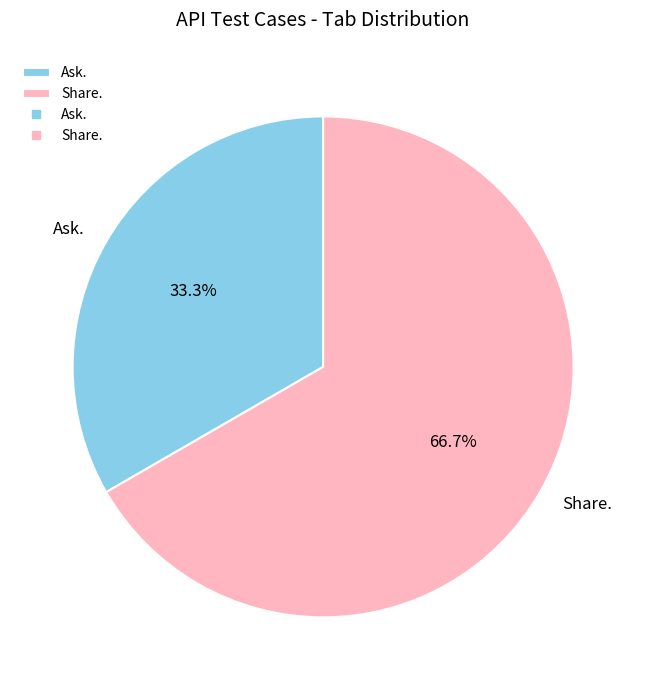

To the nearest percent, what is the difference between the Share. and Ask. slice percentages?

33%